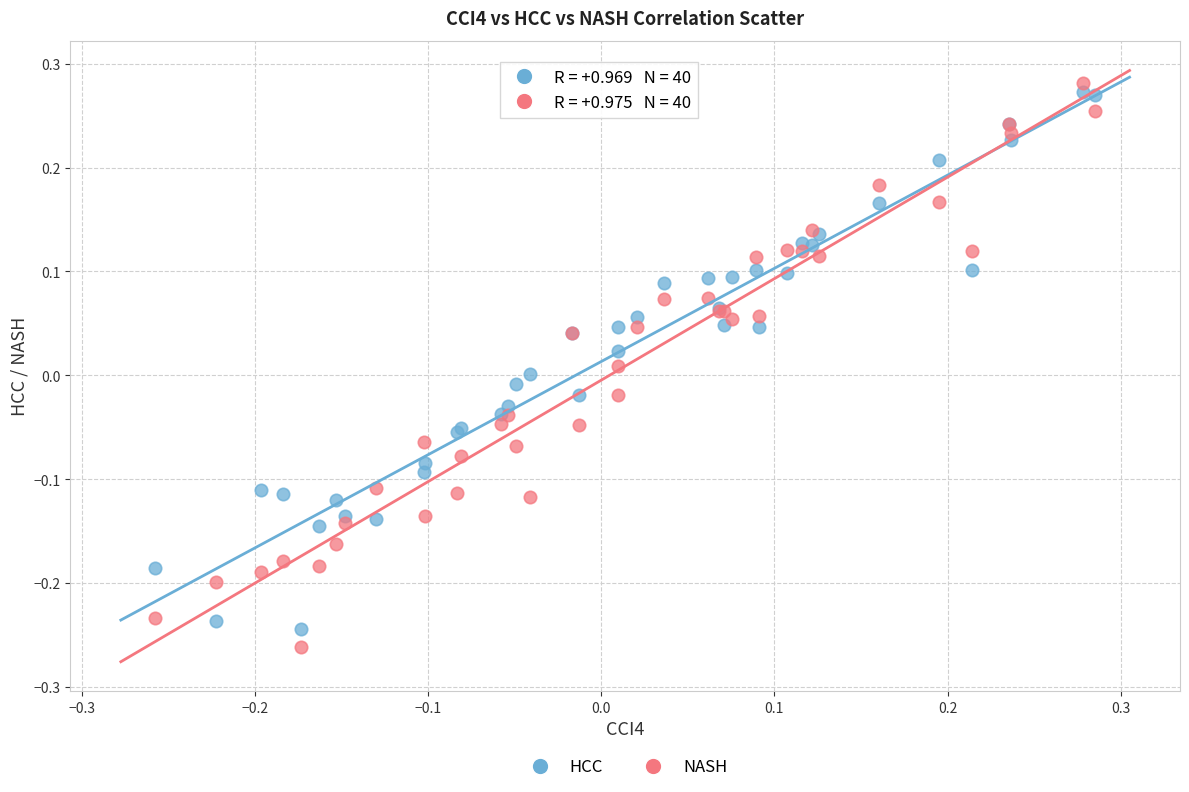

Which series has the widest spread of Y values?

NASH